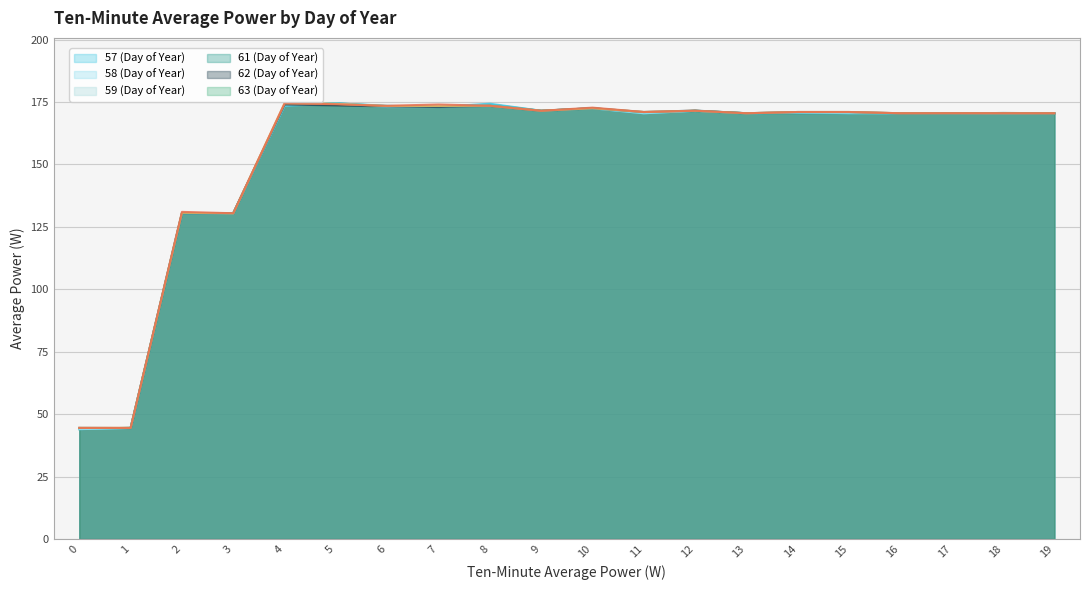

How many interior local valleys does the 57 (Day of Year) series have?

6